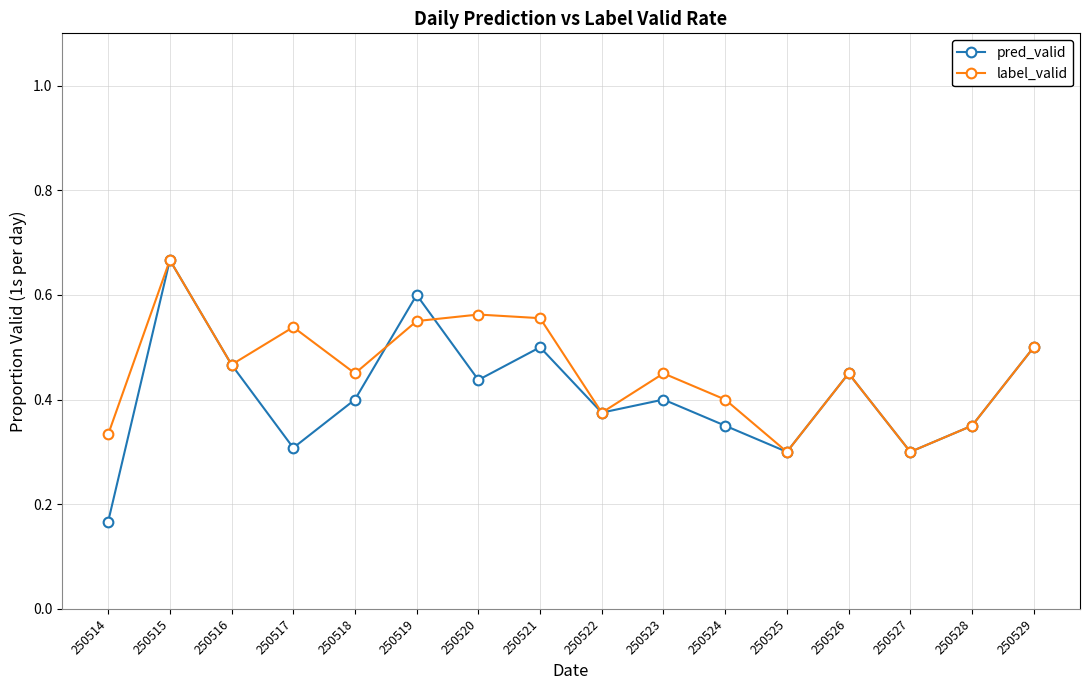

Which category has the highest value across all series?

250515